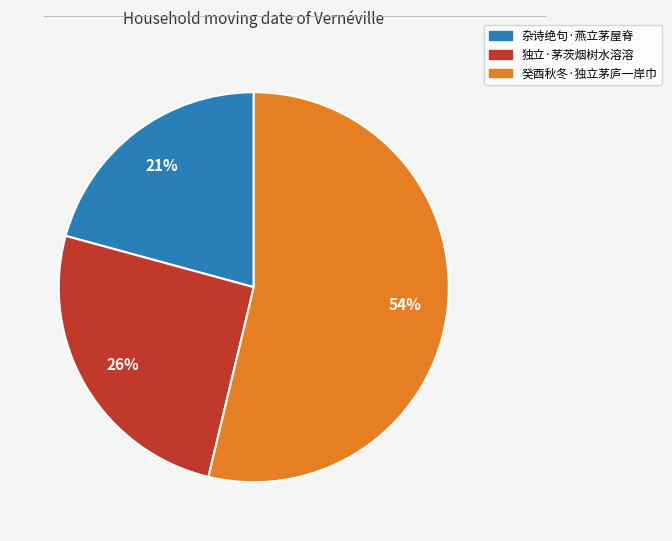

Which slice represents more than half of the pie?

癸酉秋冬·独立茅庐一岸巾